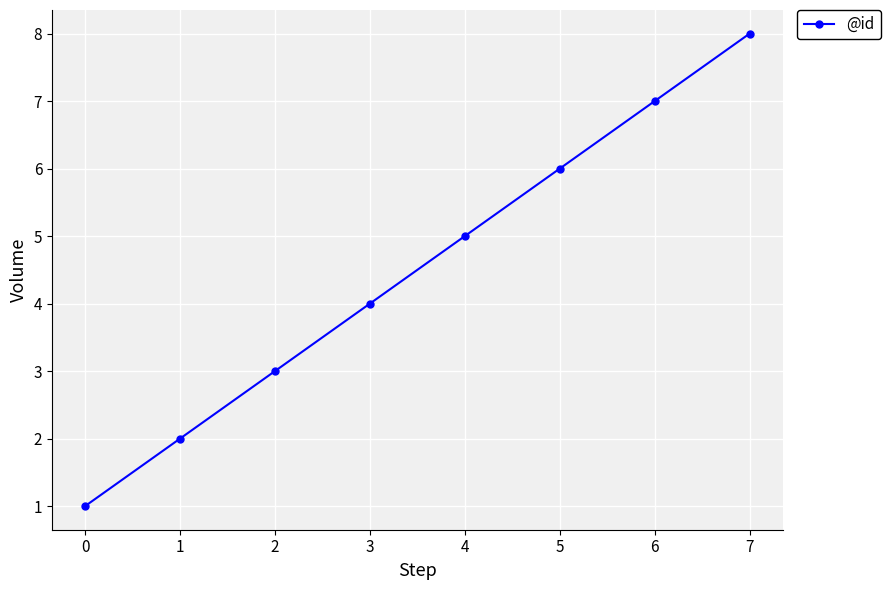

Rank the categories by value from lowest to highest.

0, 1, 2, 3, 4, 5, 6, 7